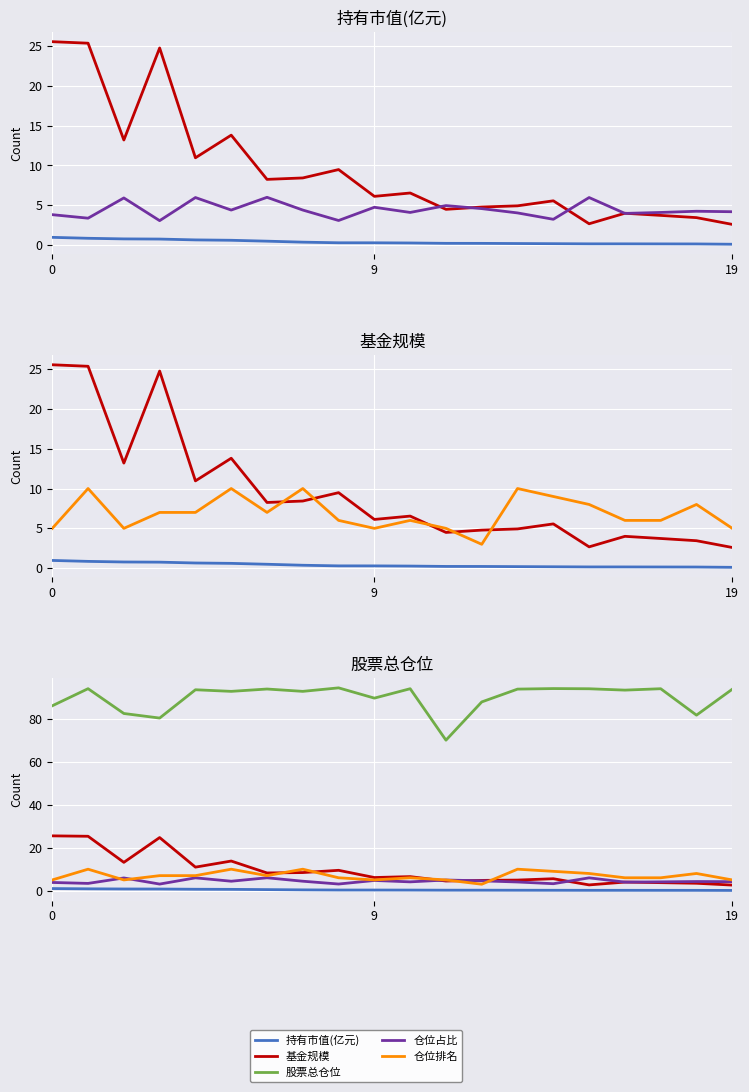

What is the maximum value for 仓位排名?

10.0